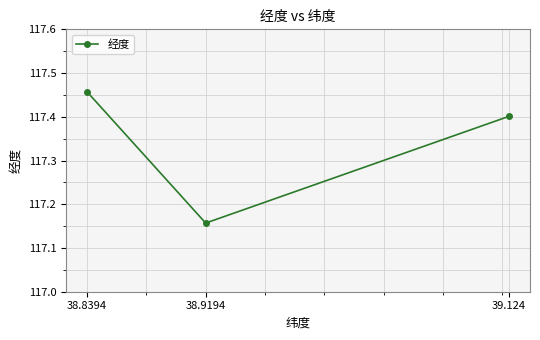

Count the values in the range 117 to 118.

3